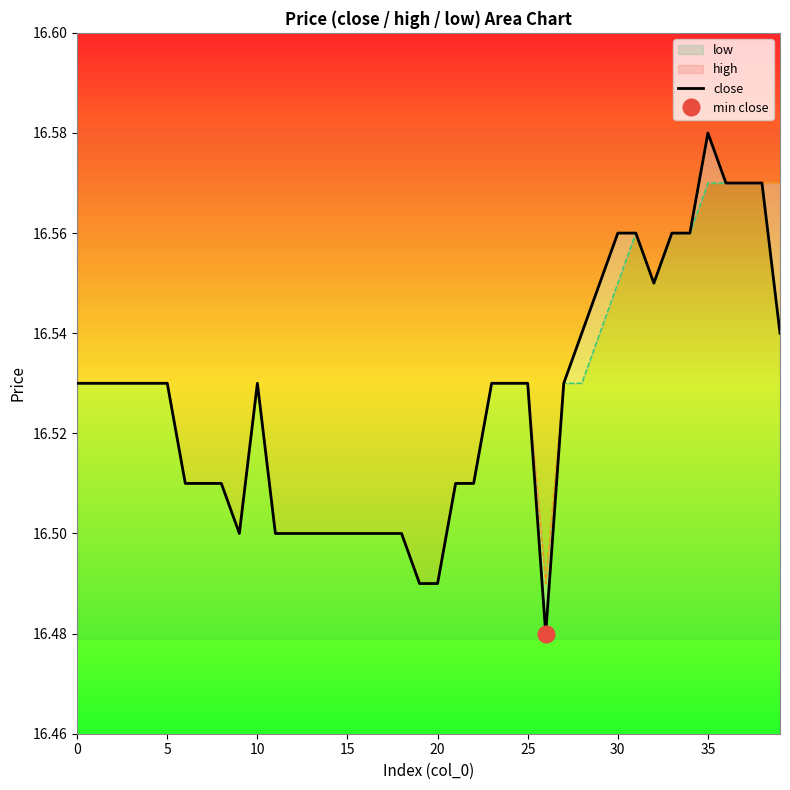

What is the smallest value displayed?

16.5